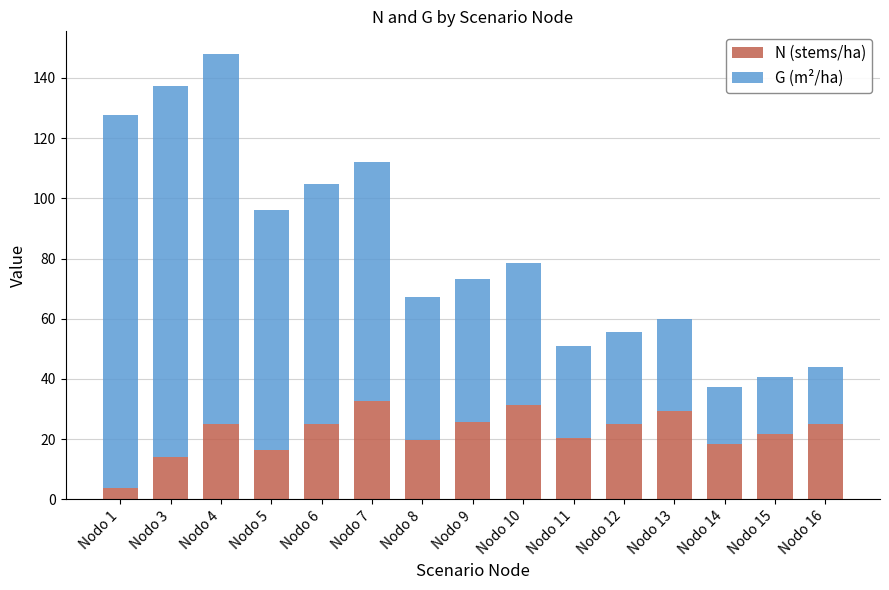

What is the value of the N (stems/ha) bar at the 13th from the left?

18.3